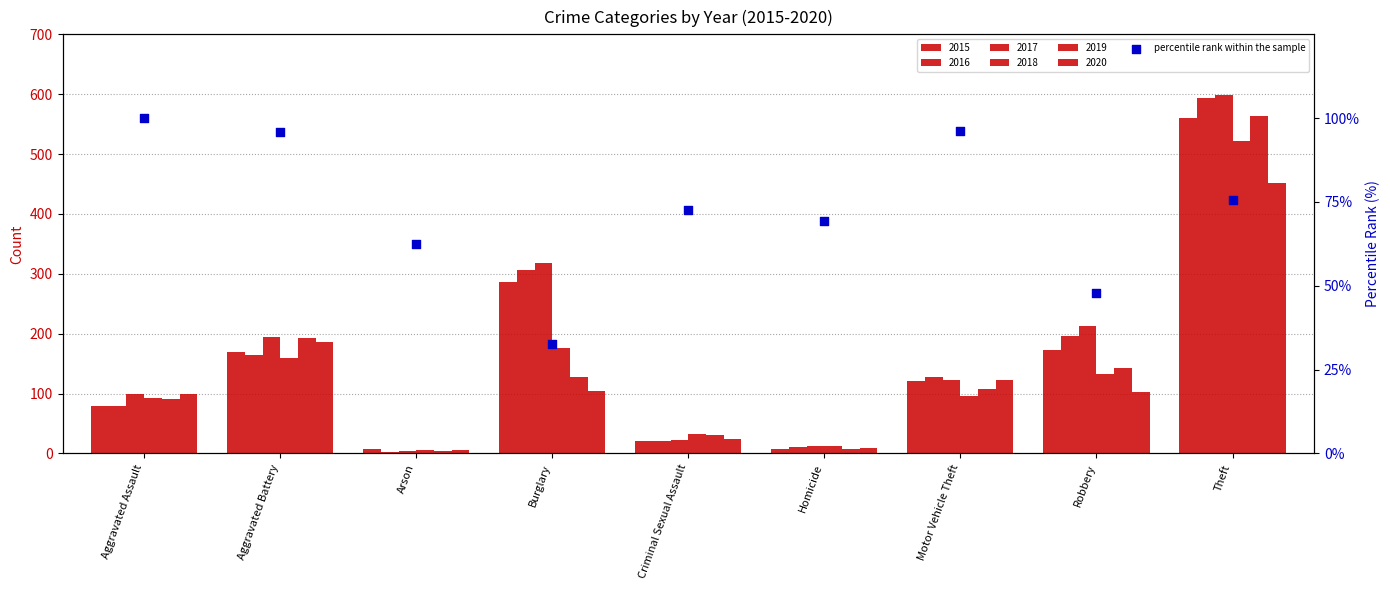

What is the change in value from Criminal Sexual Assault to Homicide?

-3.5